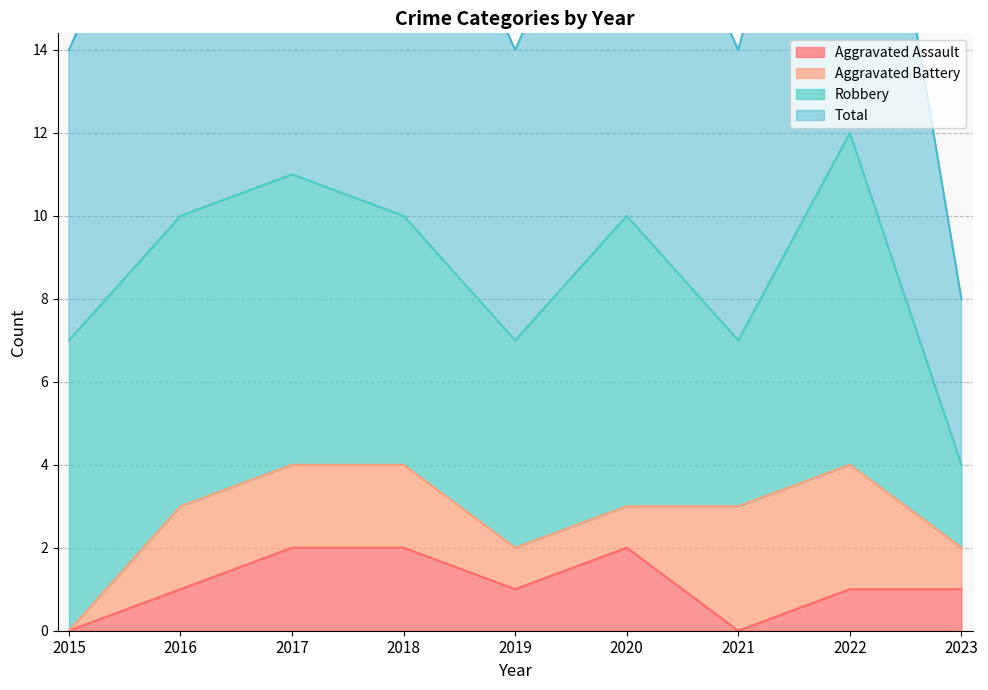

The Aggravated Assault series shows 0 at 2022. True or false?

False